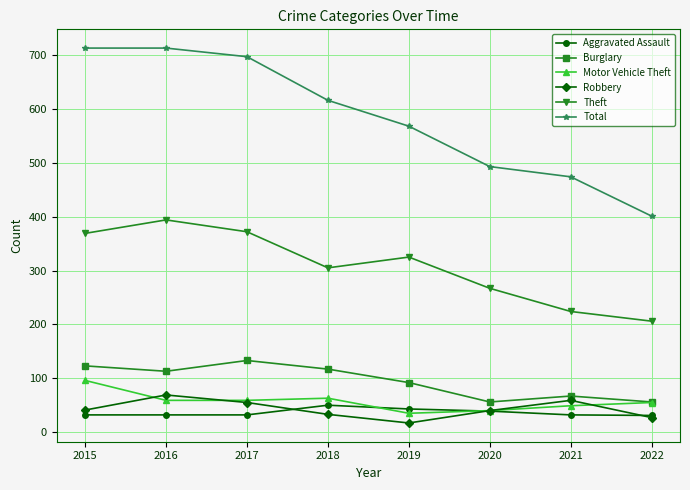

The value of Aggravated Assault at 2019 is 43. True or false?

True